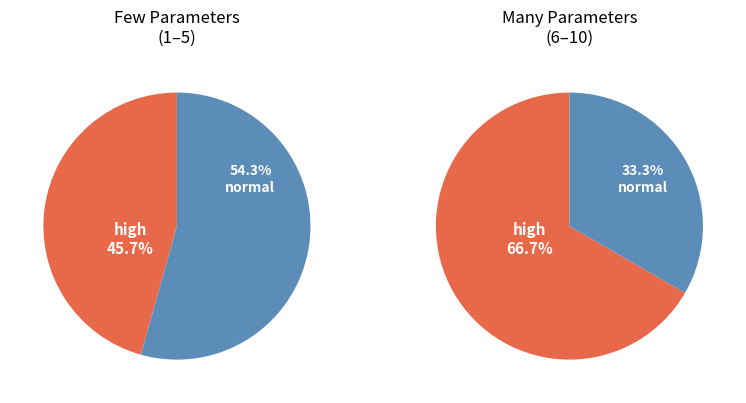

Is 1 the majority of the pie?

No